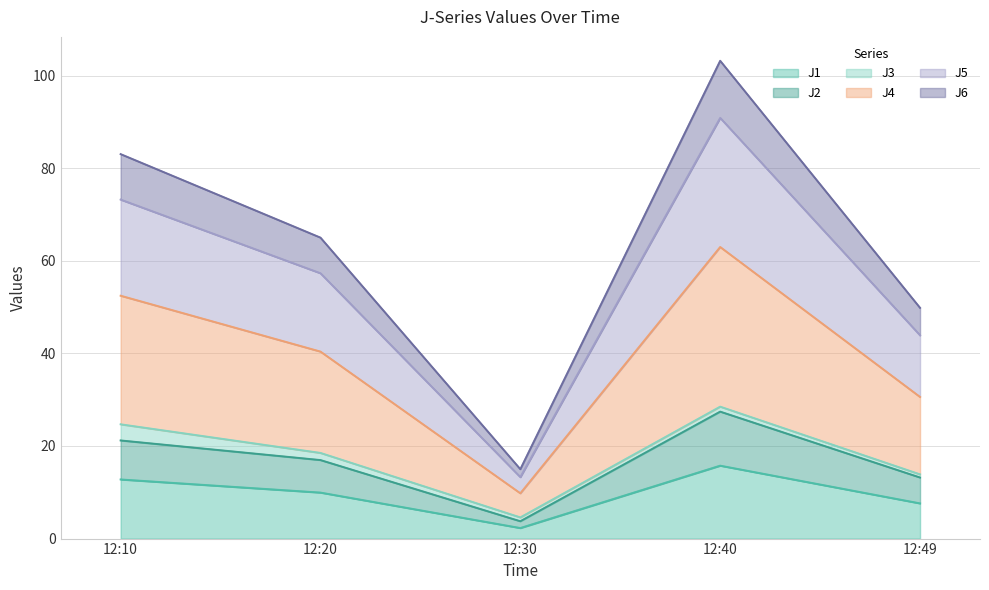

What is the difference between the second highest and second lowest values in the J2 series?

8.0